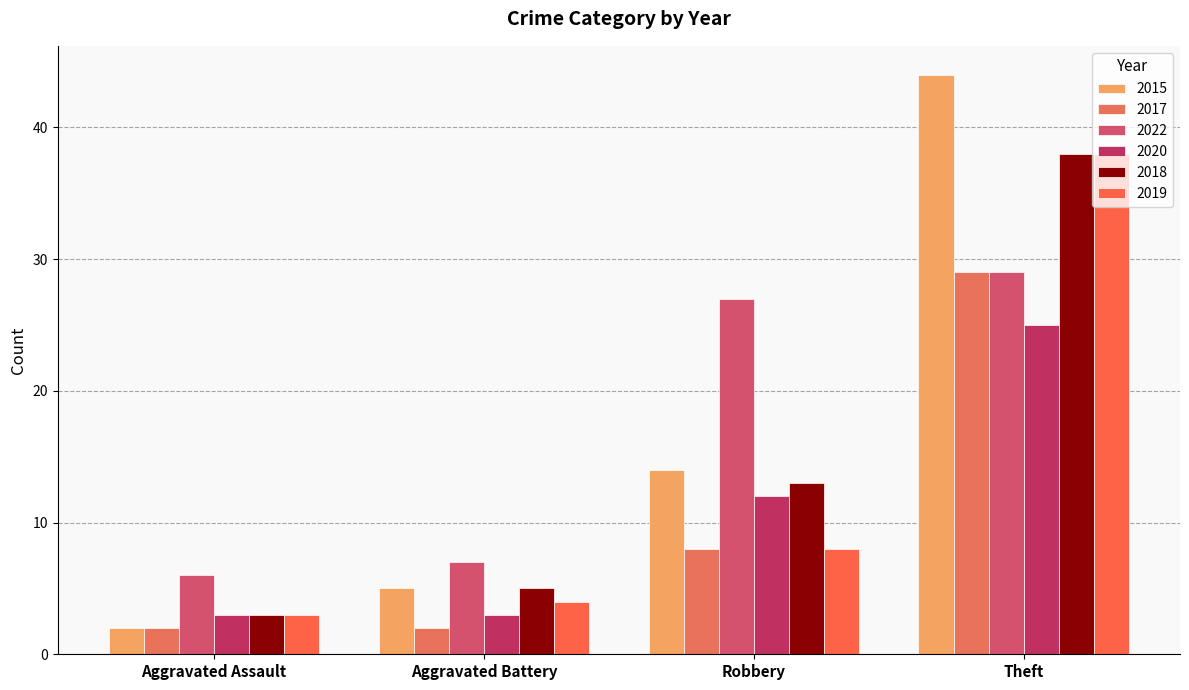

What is the average value of the 2017 series?

10